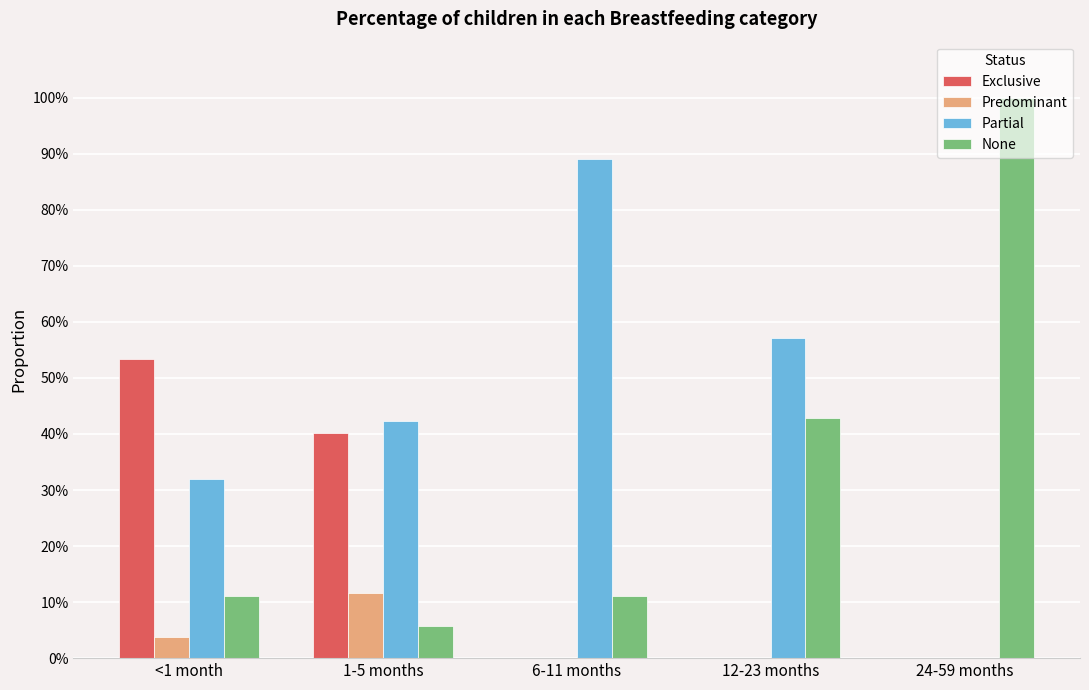

The value of Predominant at <1 month is 0.0. True or false?

True